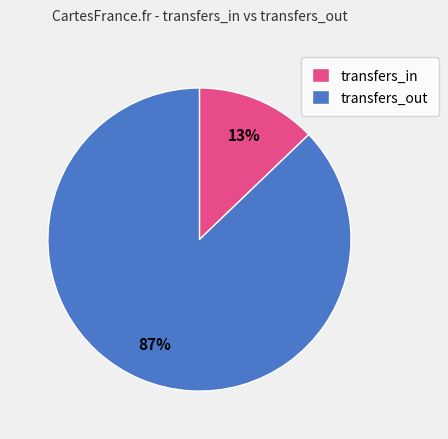

Which has a higher value, transfers_in or transfers_out?

transfers_out